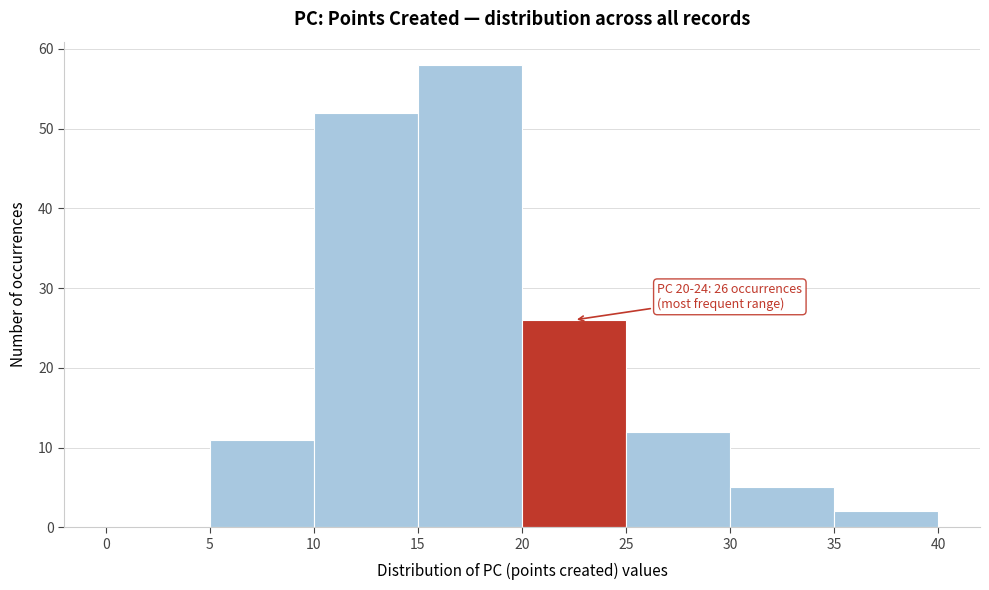

Which range on the x-axis has the tallest bar?

15 to 20